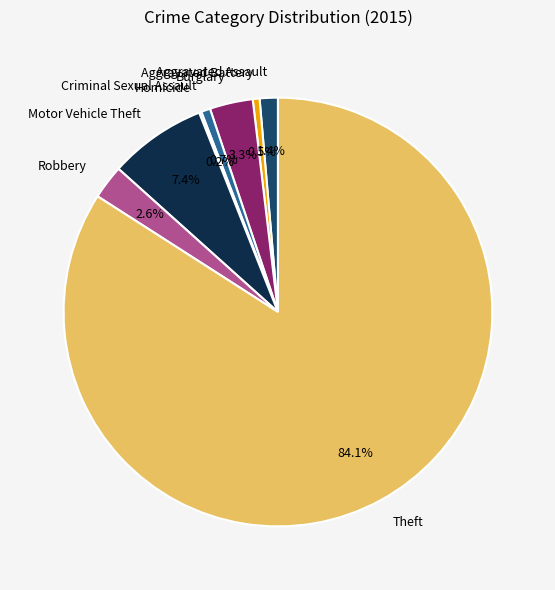

Is it true that Criminal Sexual Assault is 1% of the pie?

True